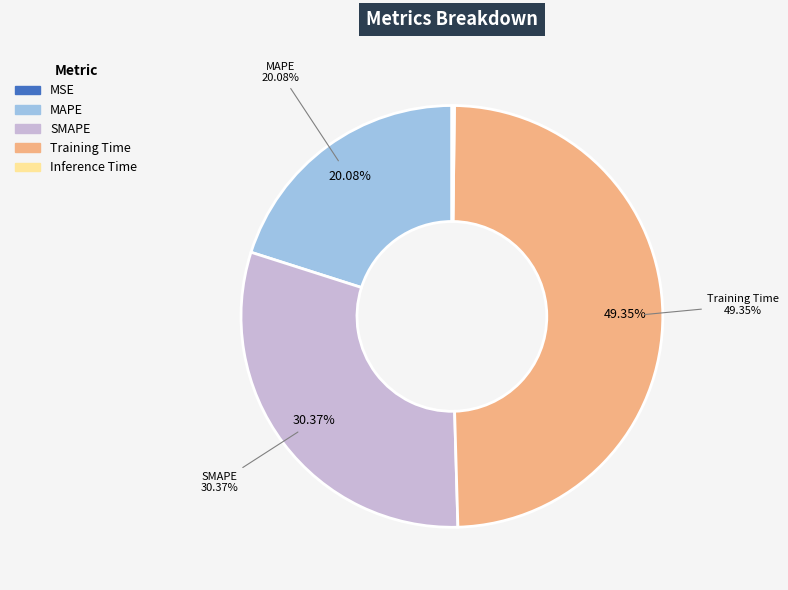

Is the sum of Inference Time and Training Time greater than half?

No